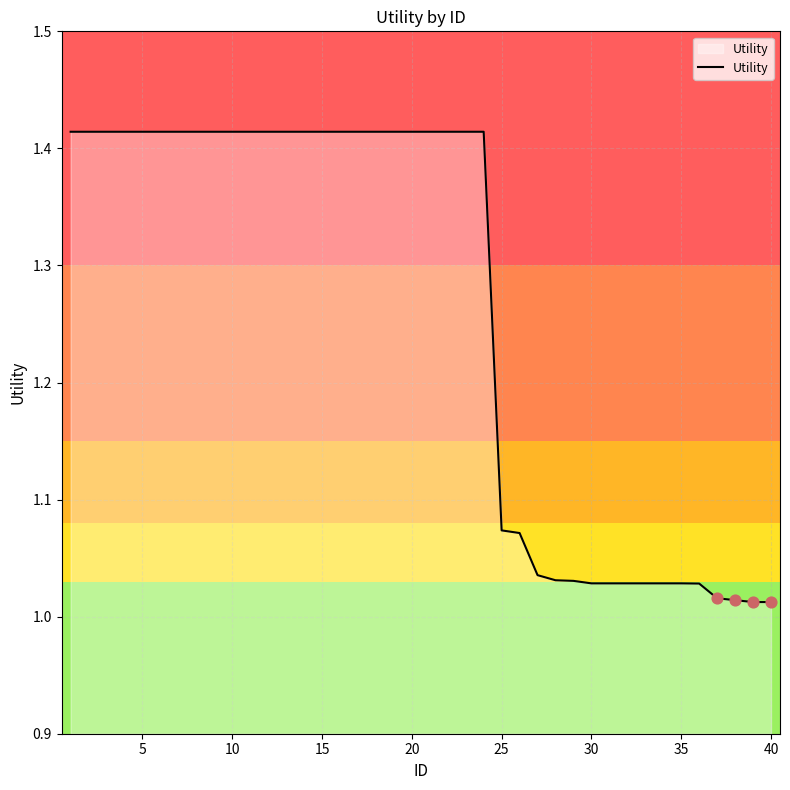

What is the difference between the maximum and minimum values?

0.4